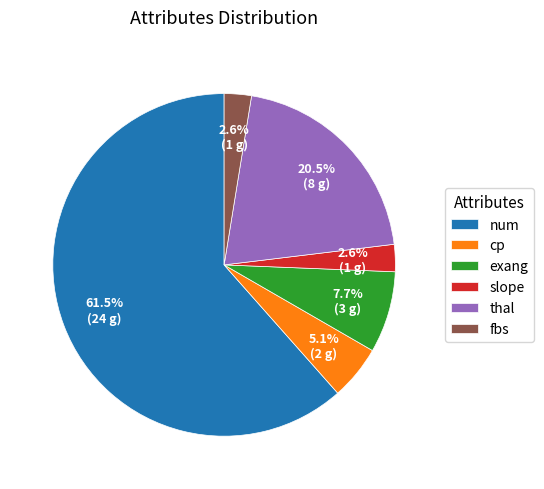

Do cp and fbs together represent more than half of the pie?

No